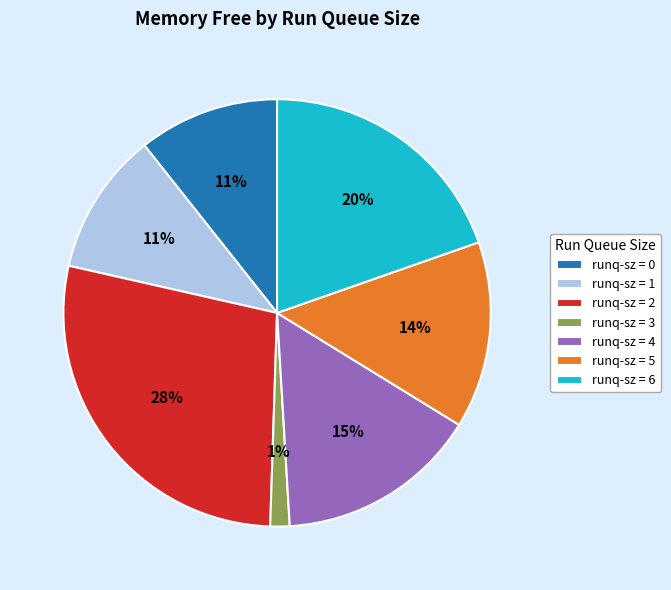

To the nearest percent, what is the average slice percentage?

14%